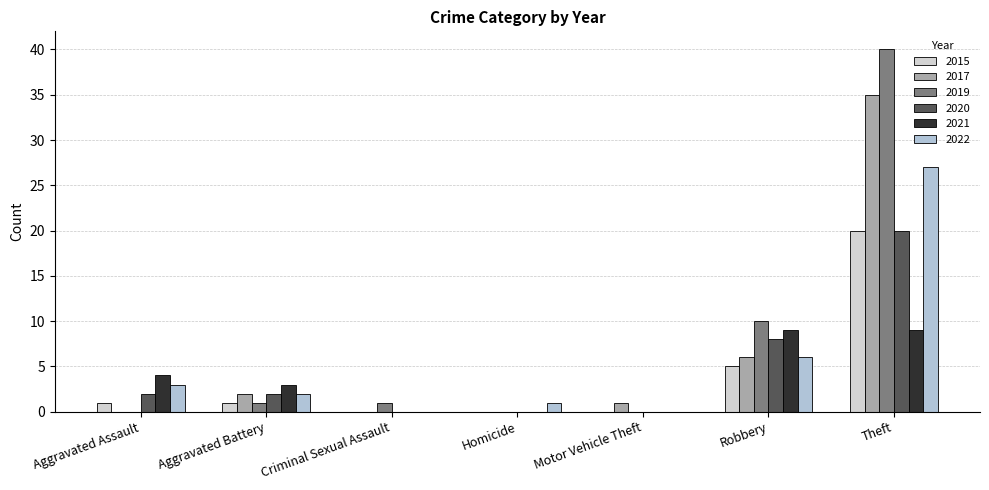

Which series has the widest spread of values?

2019